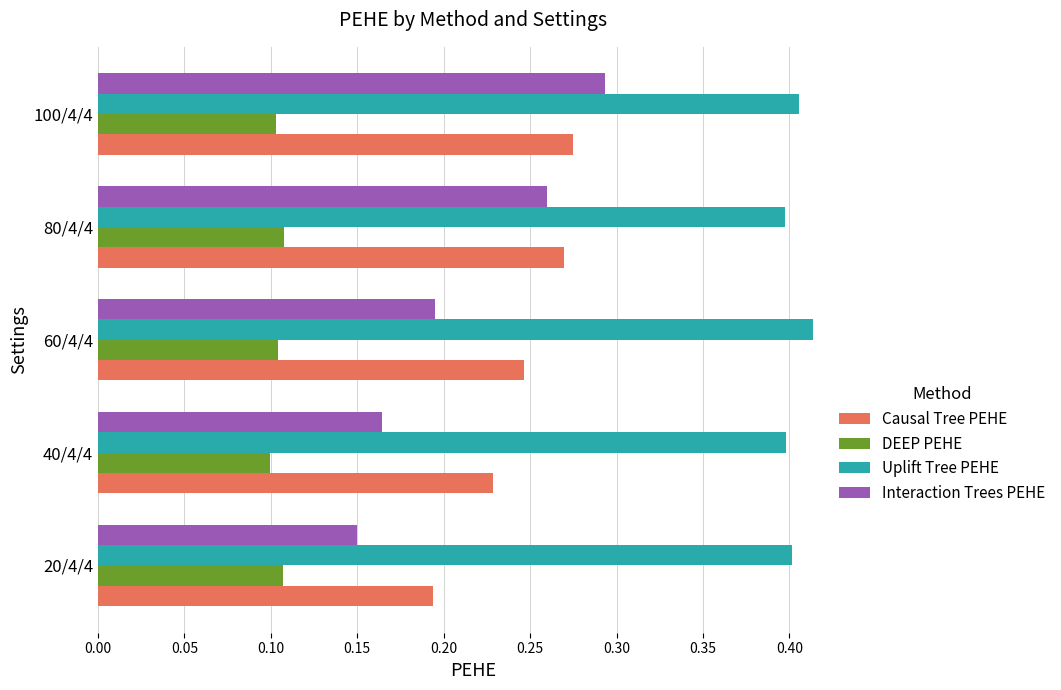

Between 60/4/4 and 100/4/4, which series saw the biggest shift?

Interaction Trees PEHE